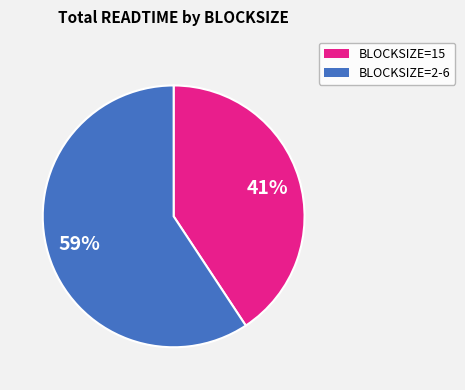

Is there a majority slice in this chart?

Yes